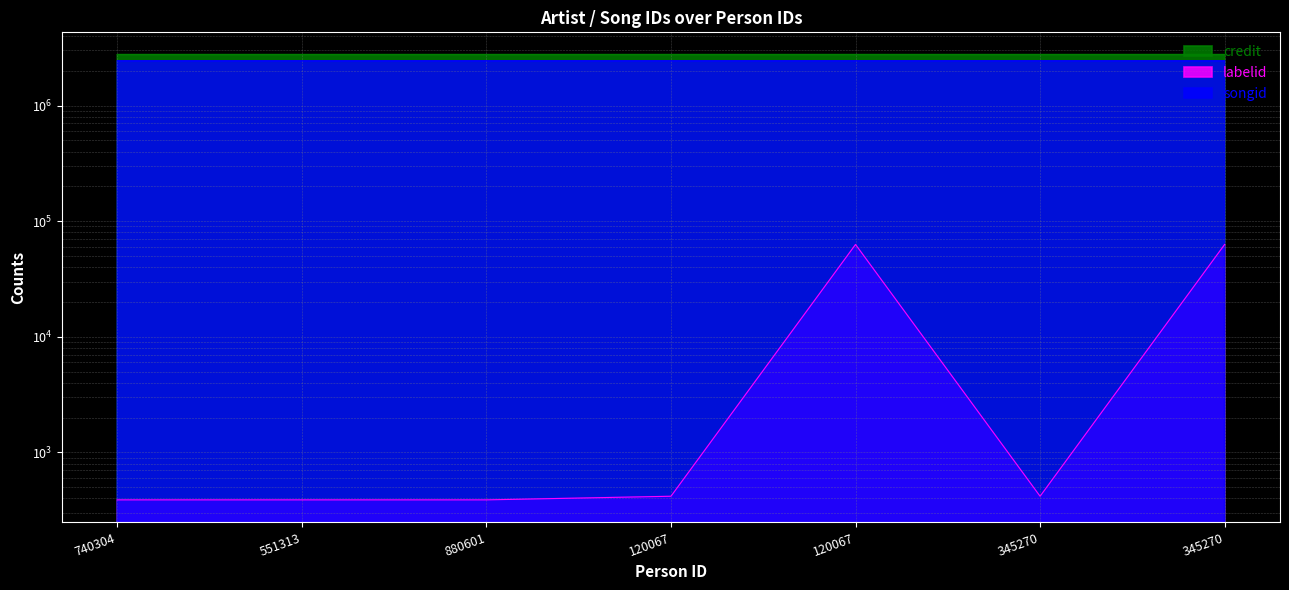

True or false: credit has a value of 2756934 at 345270.

True